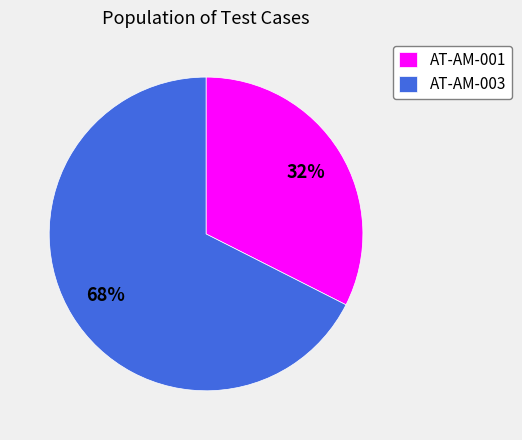

To the nearest percent, what is the combined percentage of AT-AM-003 and AT-AM-001?

100%